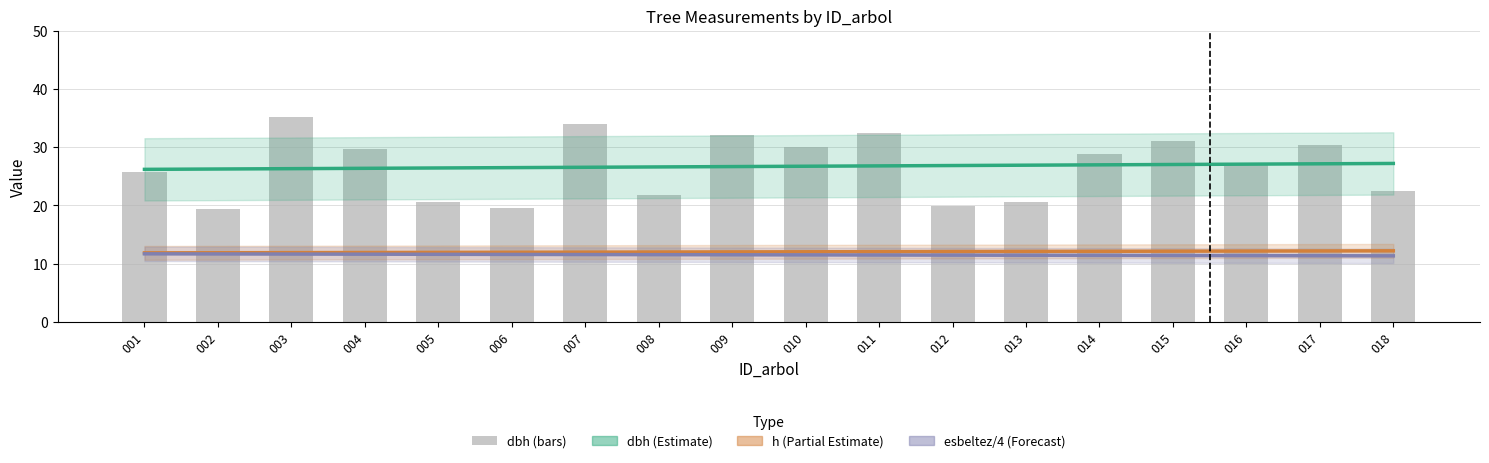

What is the minimum value shown in the chart?

11.3